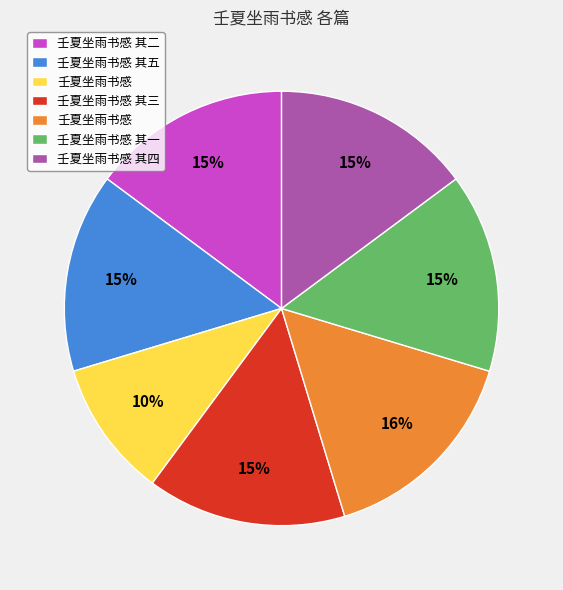

To the nearest percent, what is the average slice percentage?

14%